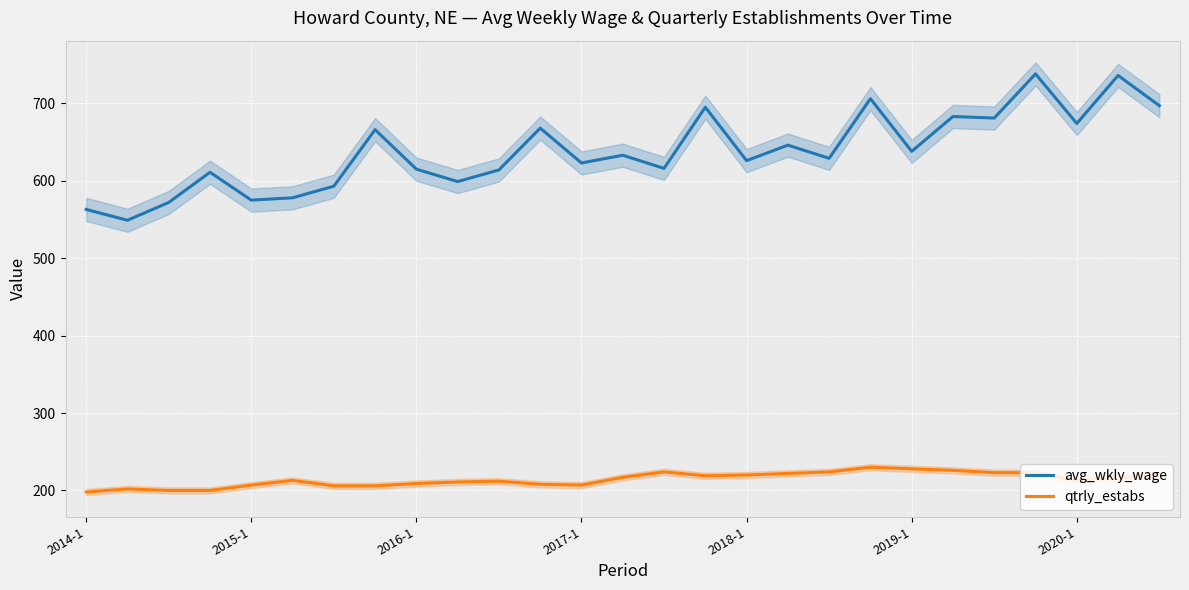

True or false: avg_wkly_wage and qtrly_estabs cross at least once.

False